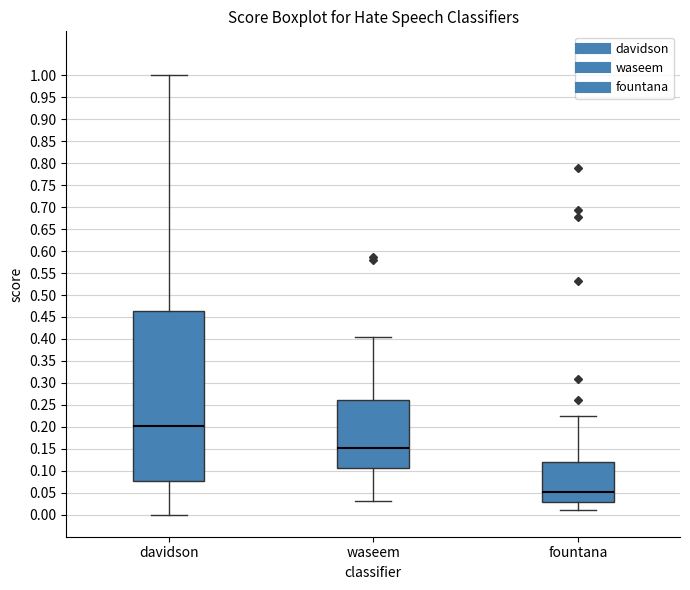

Reading left to right, read every box against the y-axis: the position of its median line, the range the box covers, and the ends of its whiskers. The values are not printed on the chart, so give them approximately, as read against the axis.

davidson: median 0.205, box 0.075 to 0.465, whiskers 0.000 to 1.000
waseem: median 0.150, box 0.105 to 0.260, whiskers 0.030 to 0.405
fountana: median 0.050, box 0.030 to 0.120, whiskers 0.010 to 0.225